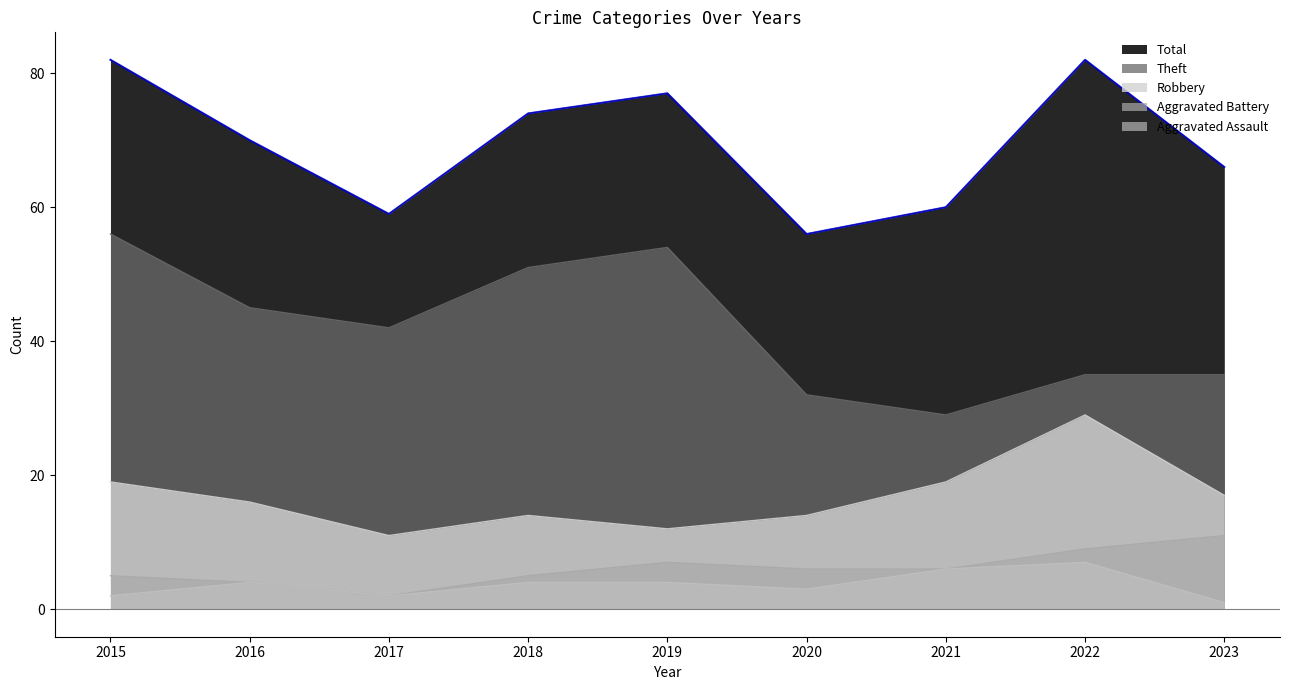

How many values in the Theft series are below 42?

4